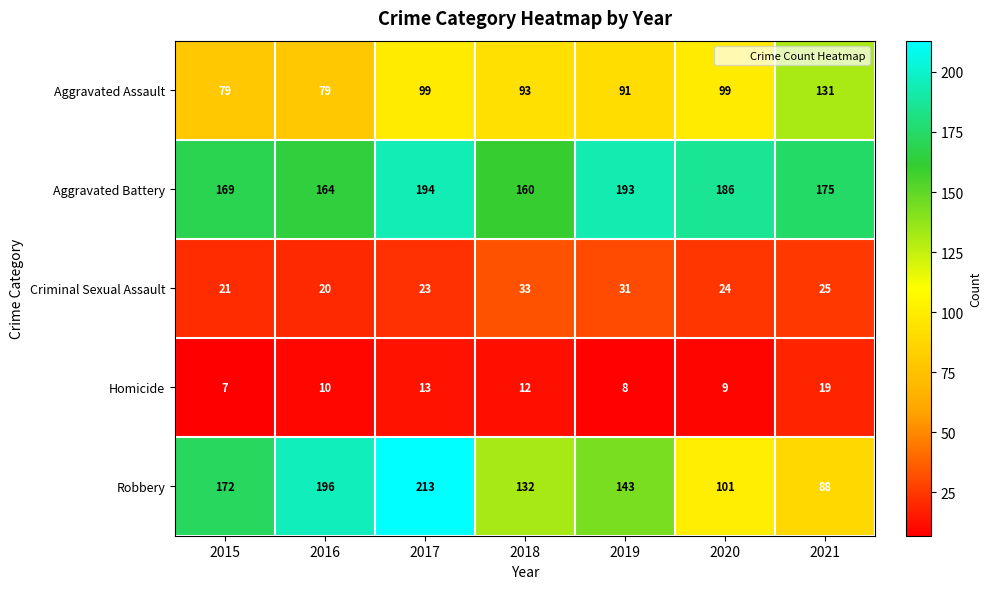

What is the total value across all series at 2020?

419